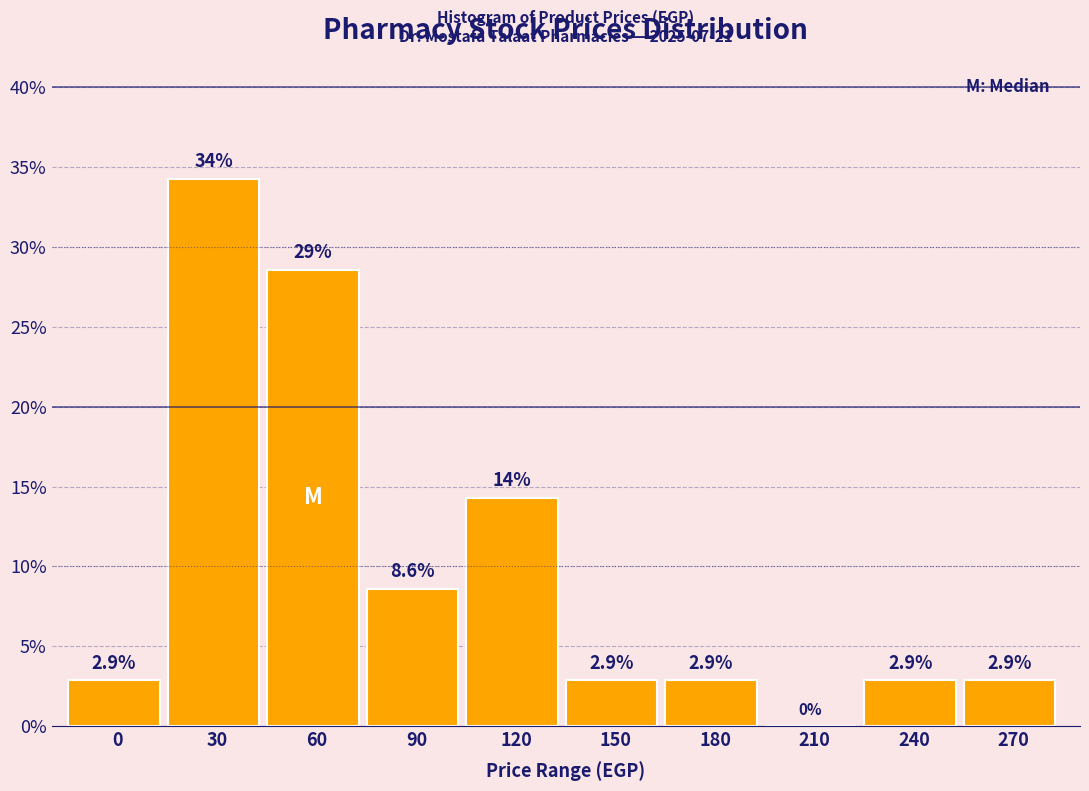

Reading left to right, list all the values displayed in this chart.

0=2.9	30=34.3	60=28.6	90=8.6	120=14.3	150=2.9	180=2.9	210=0.0	240=2.9	270=2.9